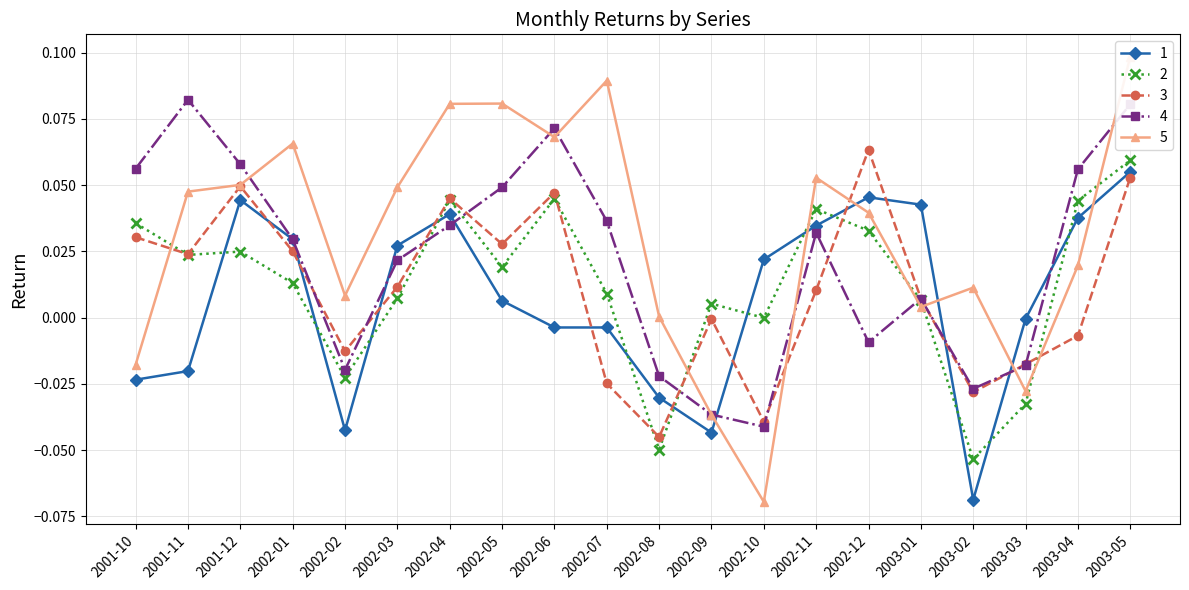

What is the sum of all 3 values?

0.2